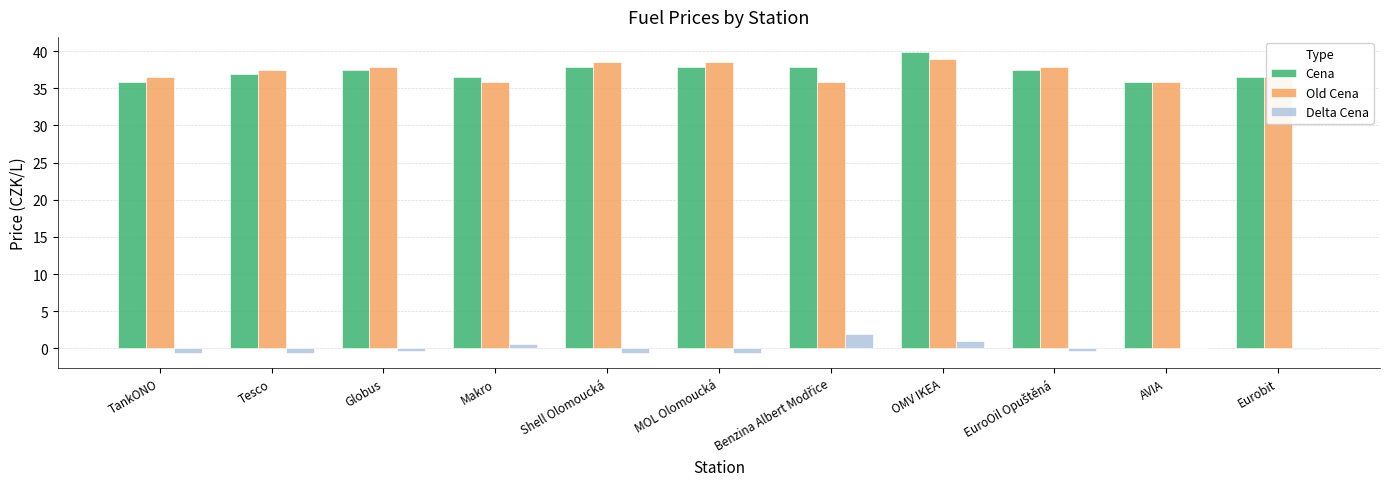

The value of Old Cena at Globus is 50.2. True or false?

False